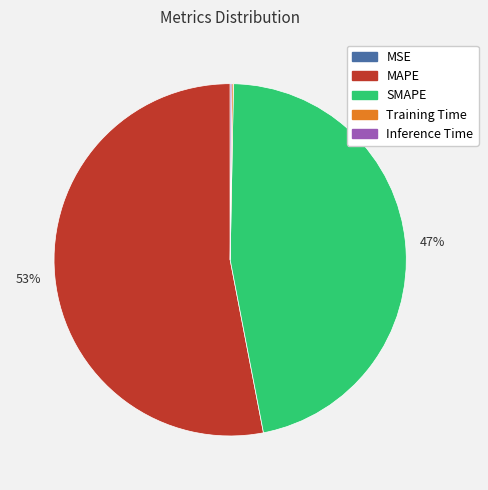

Is it true that SMAPE is 47% of the pie?

True